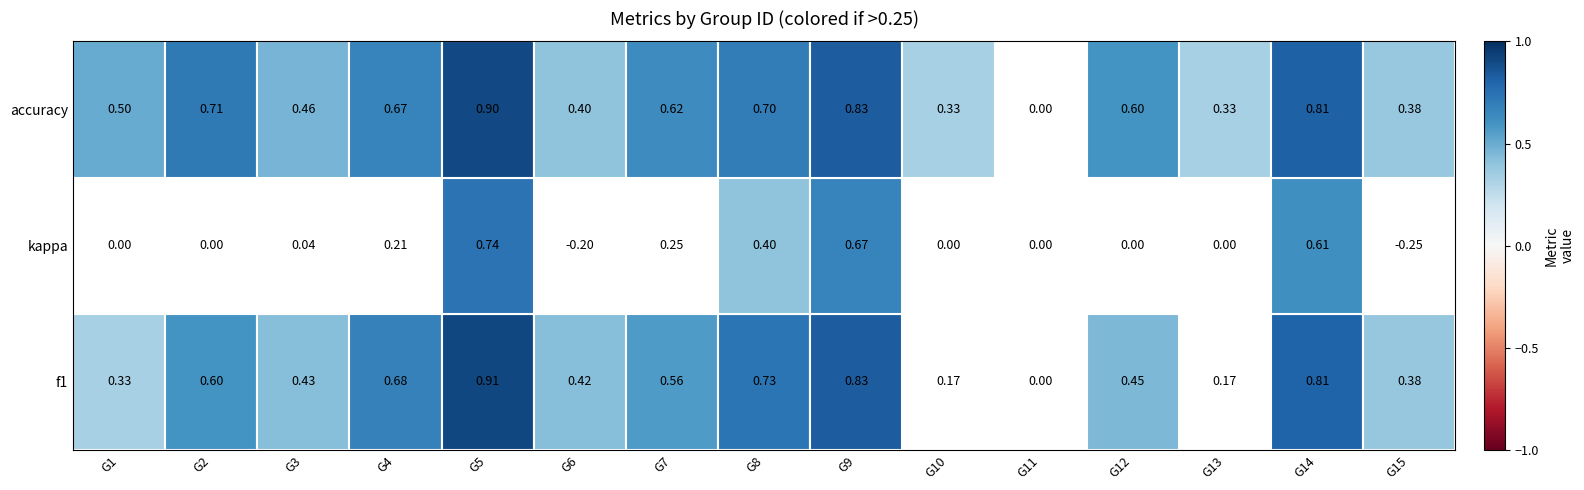

Between 21 and 19, which is larger?

21